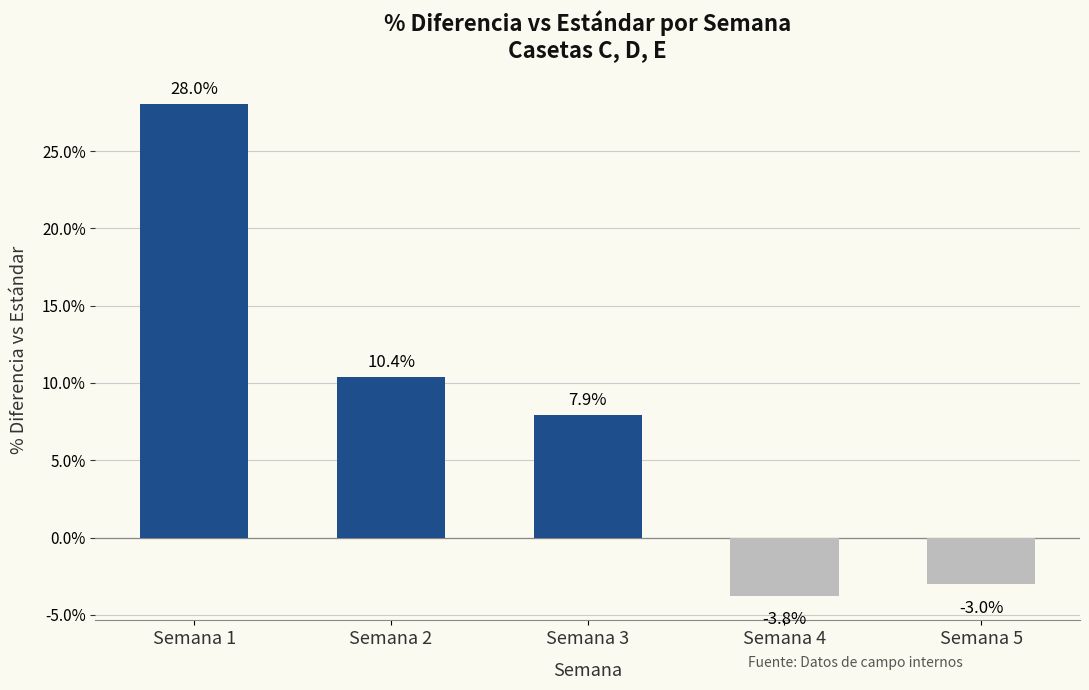

How many data points does each series have?

5